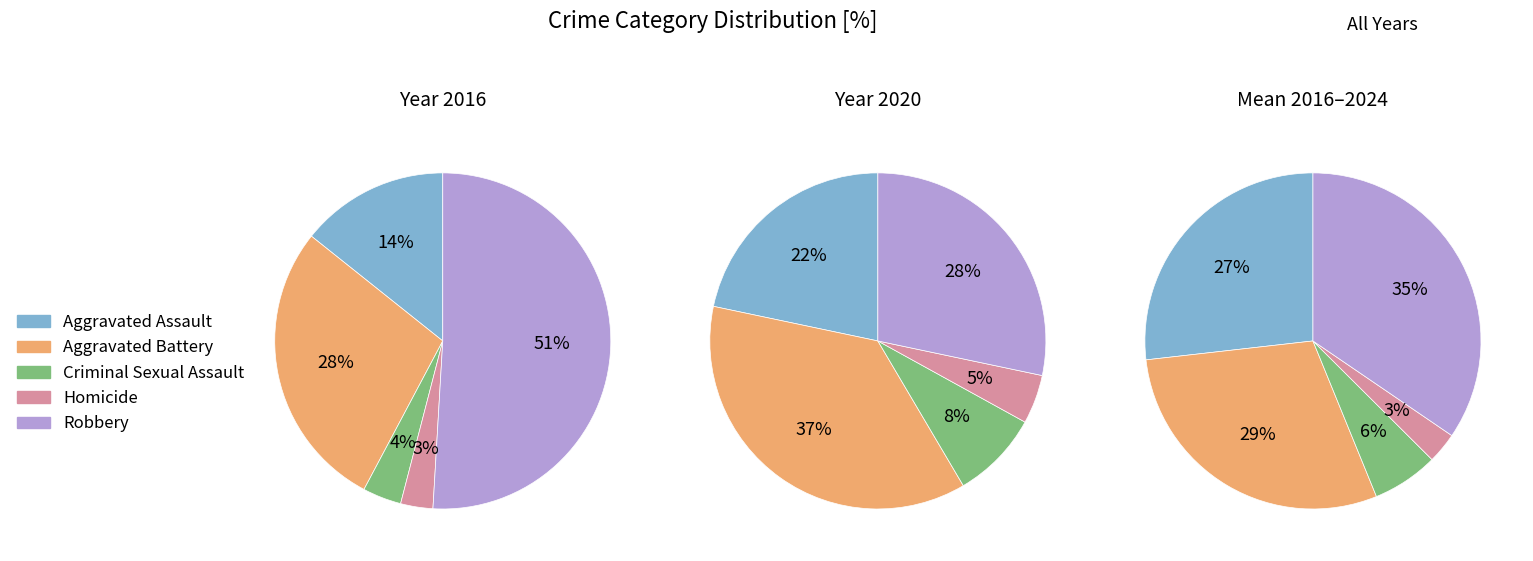

Is there any slice that represents more than half of the pie?

No